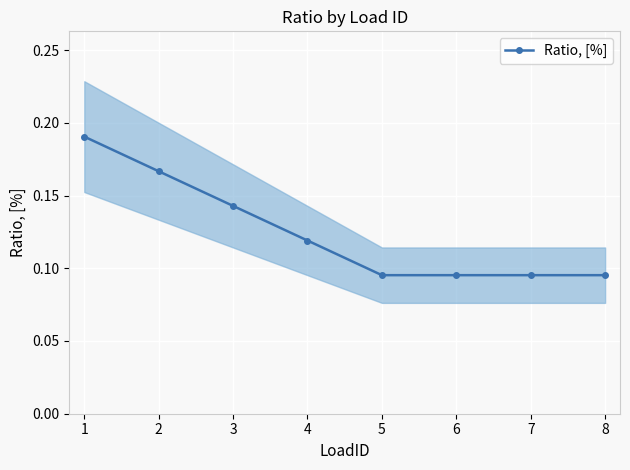

True or false: Ratio, [%] has more than 2 interior local peaks.

False